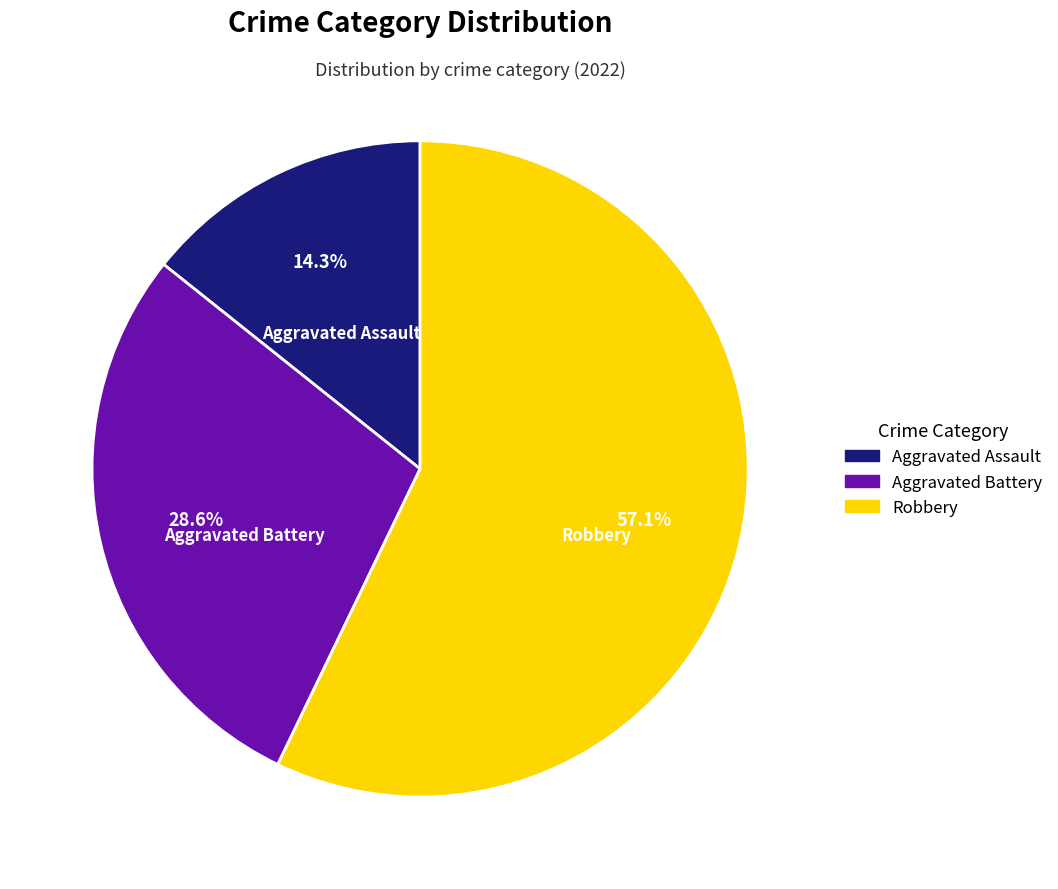

Which has a higher value, Aggravated Assault or Aggravated Battery?

Aggravated Battery